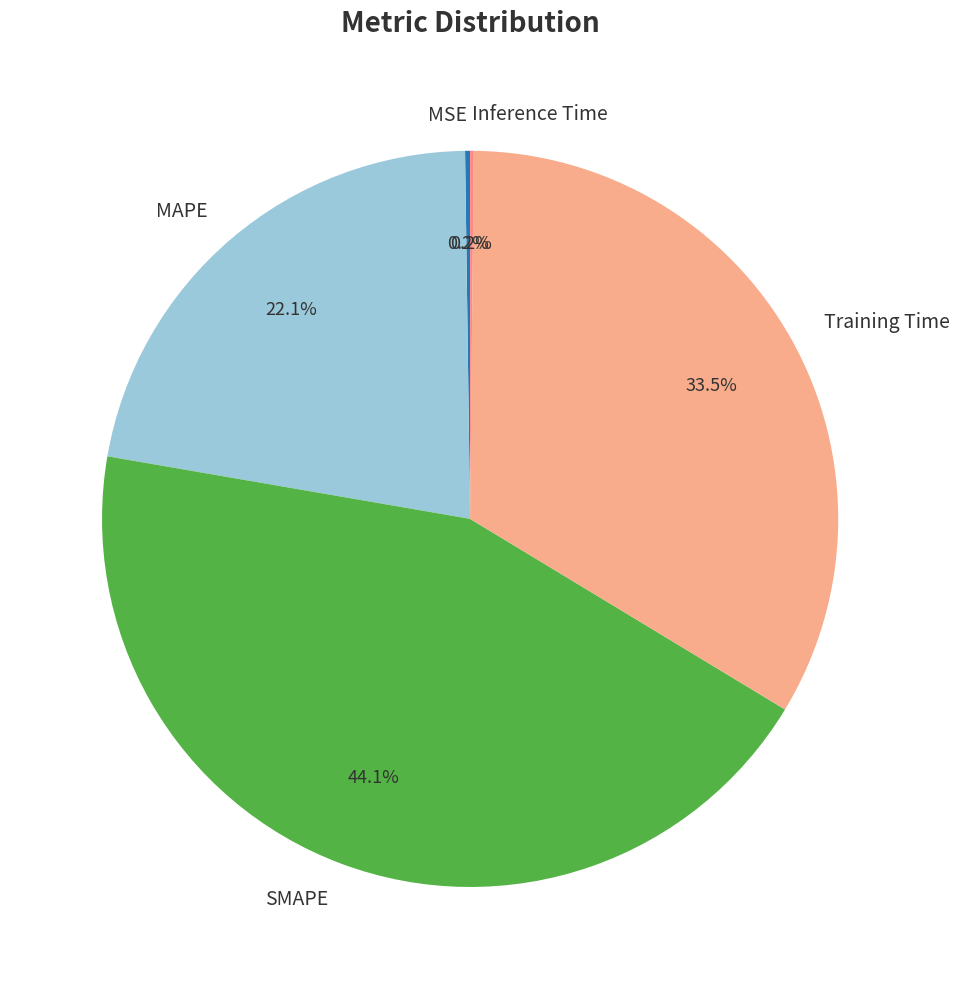

Combined, do MAPE and Training Time account for over 50%?

Yes